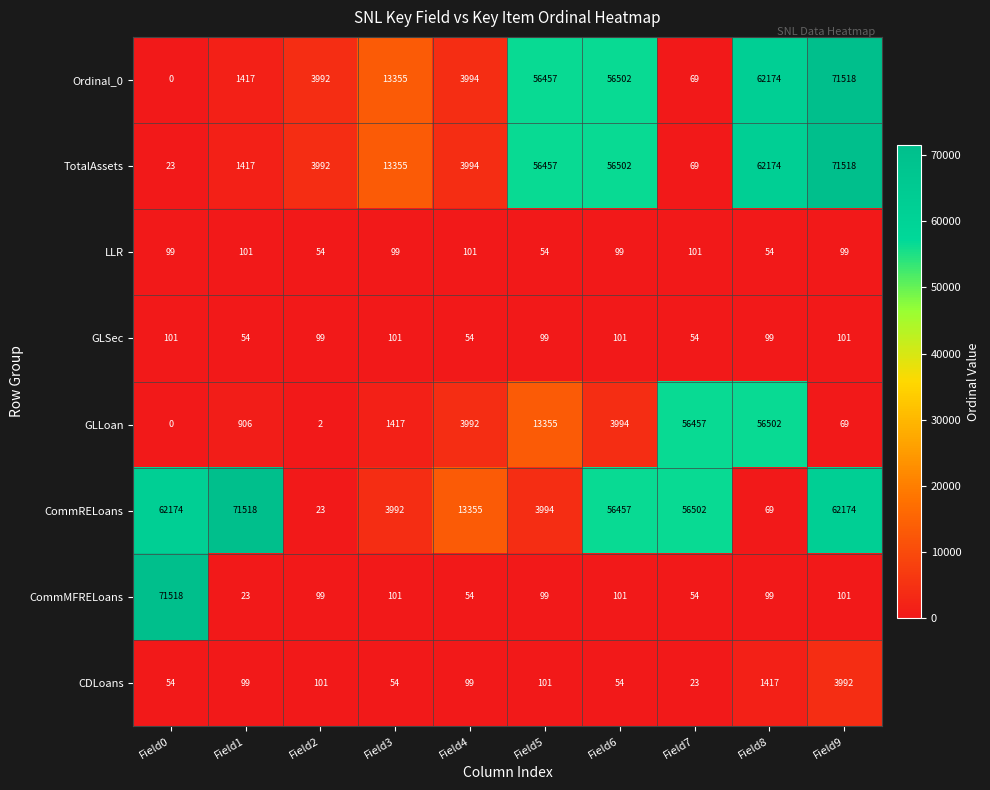

What is the difference between the CommRELoans values at Field4 and Field9?

48819